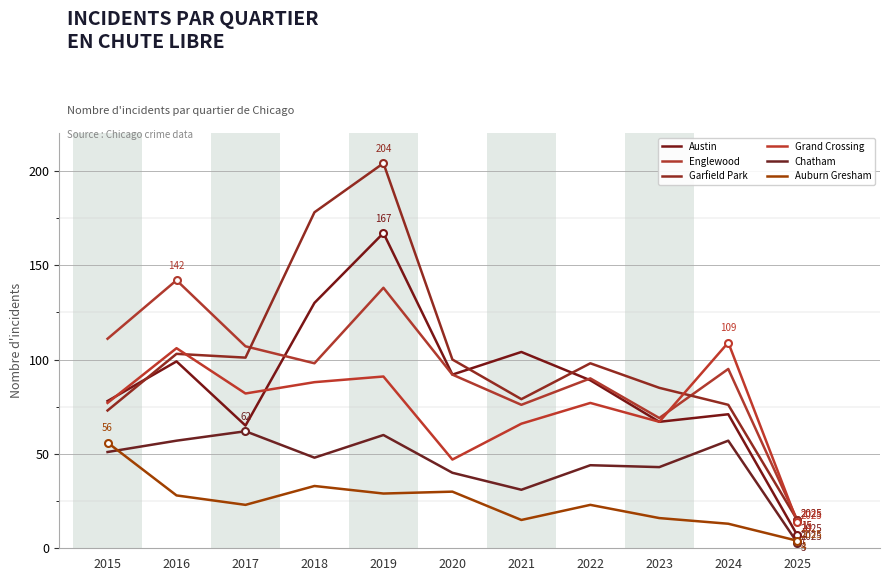

What is the spread (max minus min) of values at 2018?

145